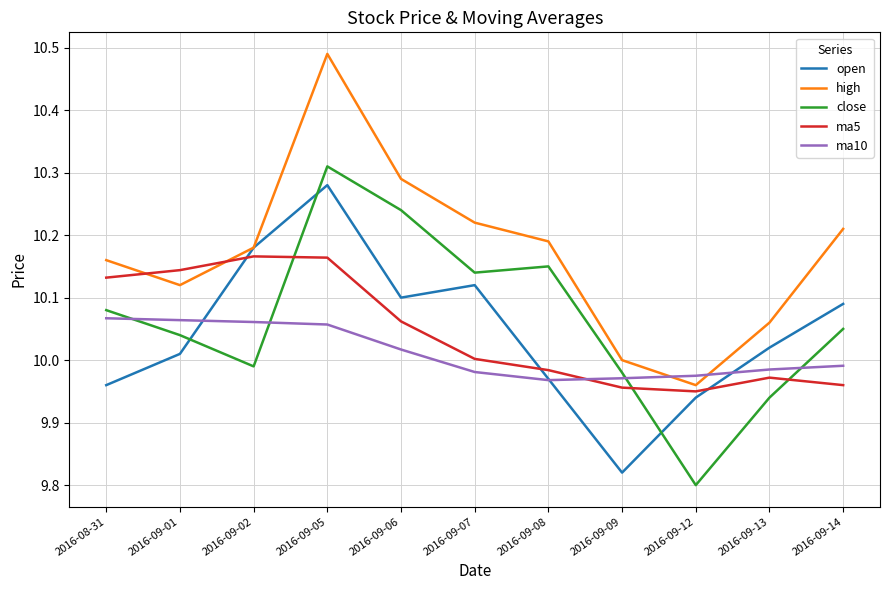

Which series ends up on top after the final intersection of close and ma10?

close